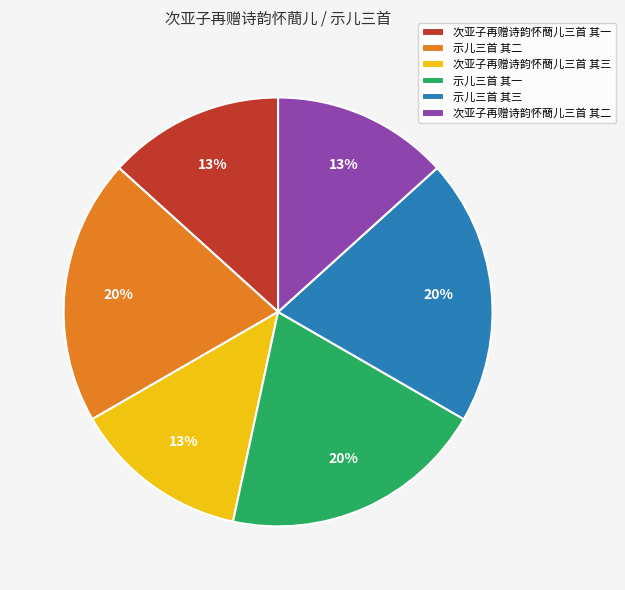

How many slices are in this pie chart?

6